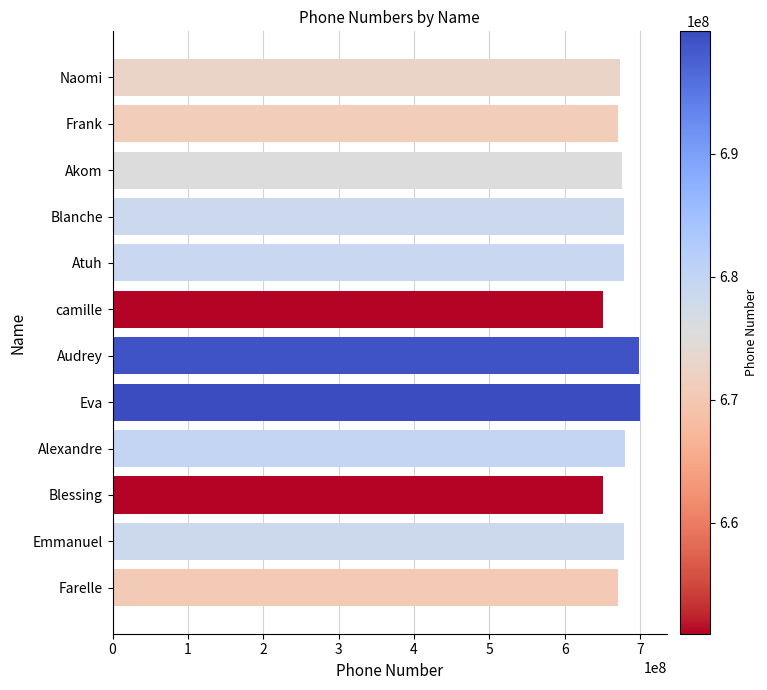

How many series are shown in this chart?

1